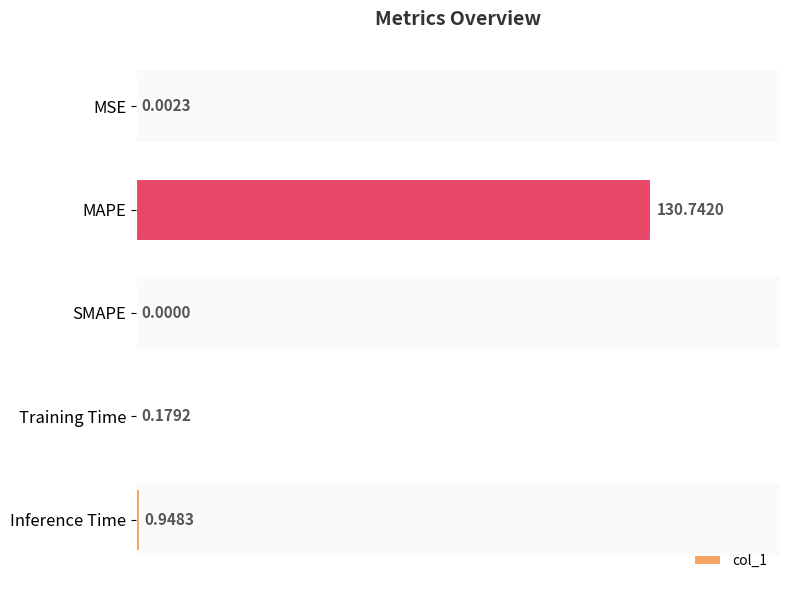

What is the change in value from MAPE to Inference Time?

-129.8